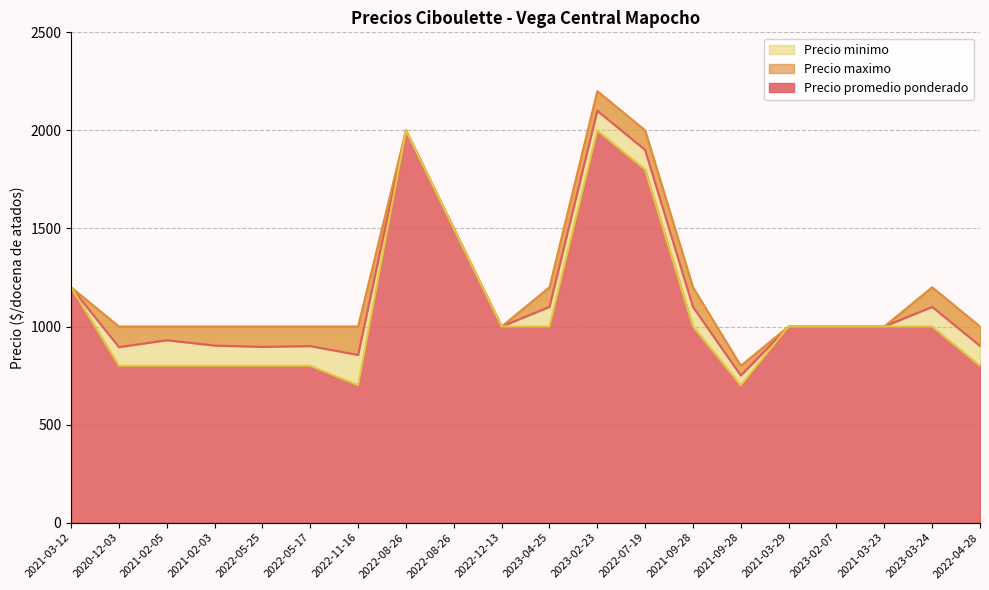

Where is the first local maximum for Precio minimo?

2022-08-26